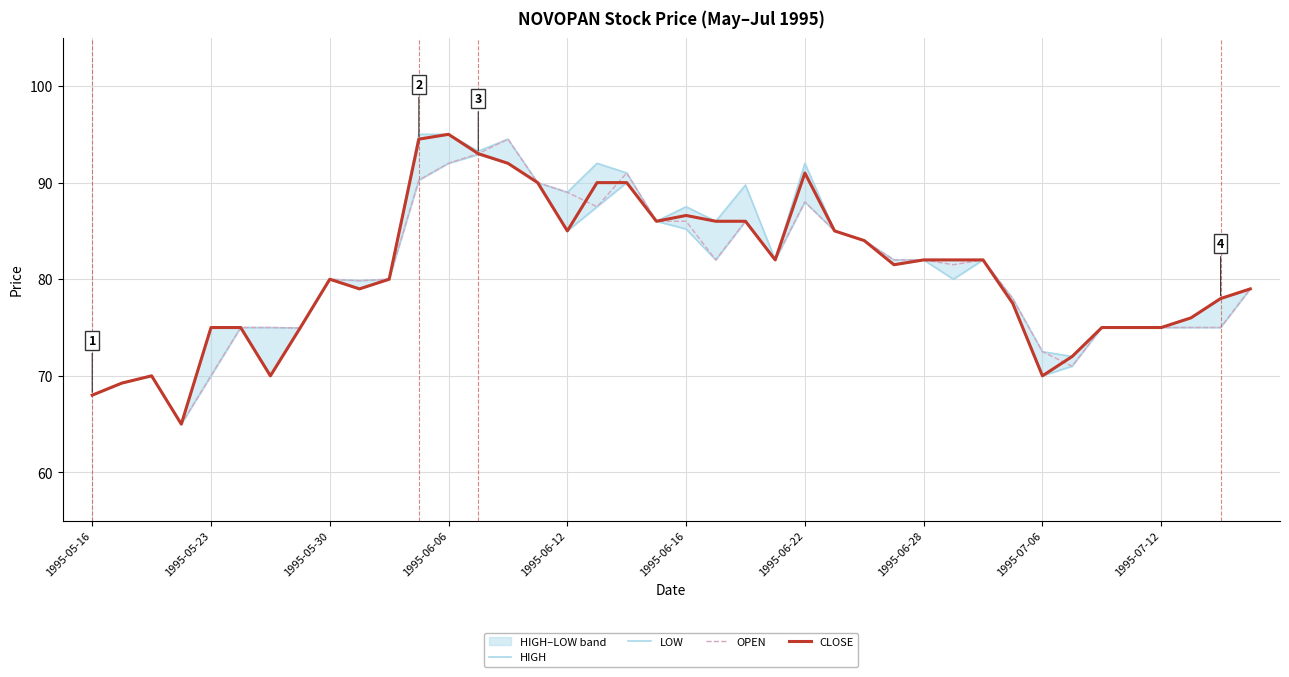

What is the highest value of the OPEN series?

94.5